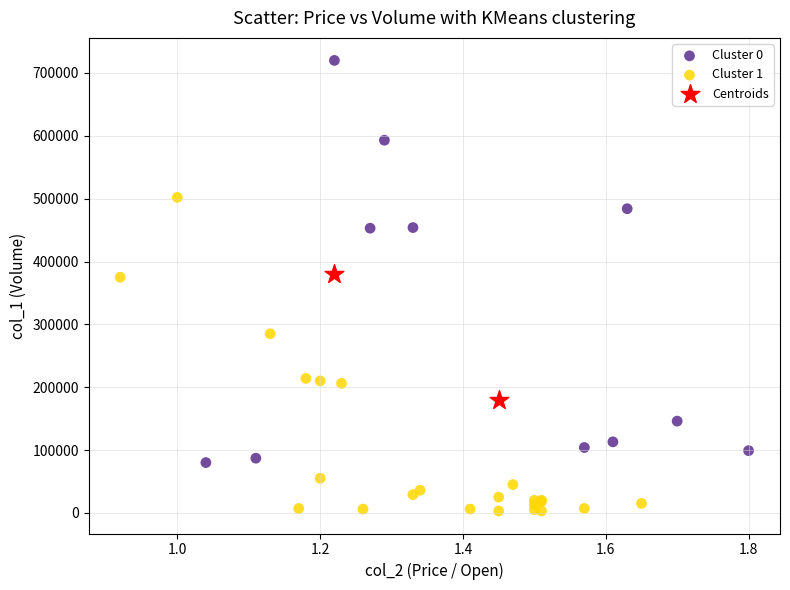

Which series has the widest spread of Y values?

Cluster 0